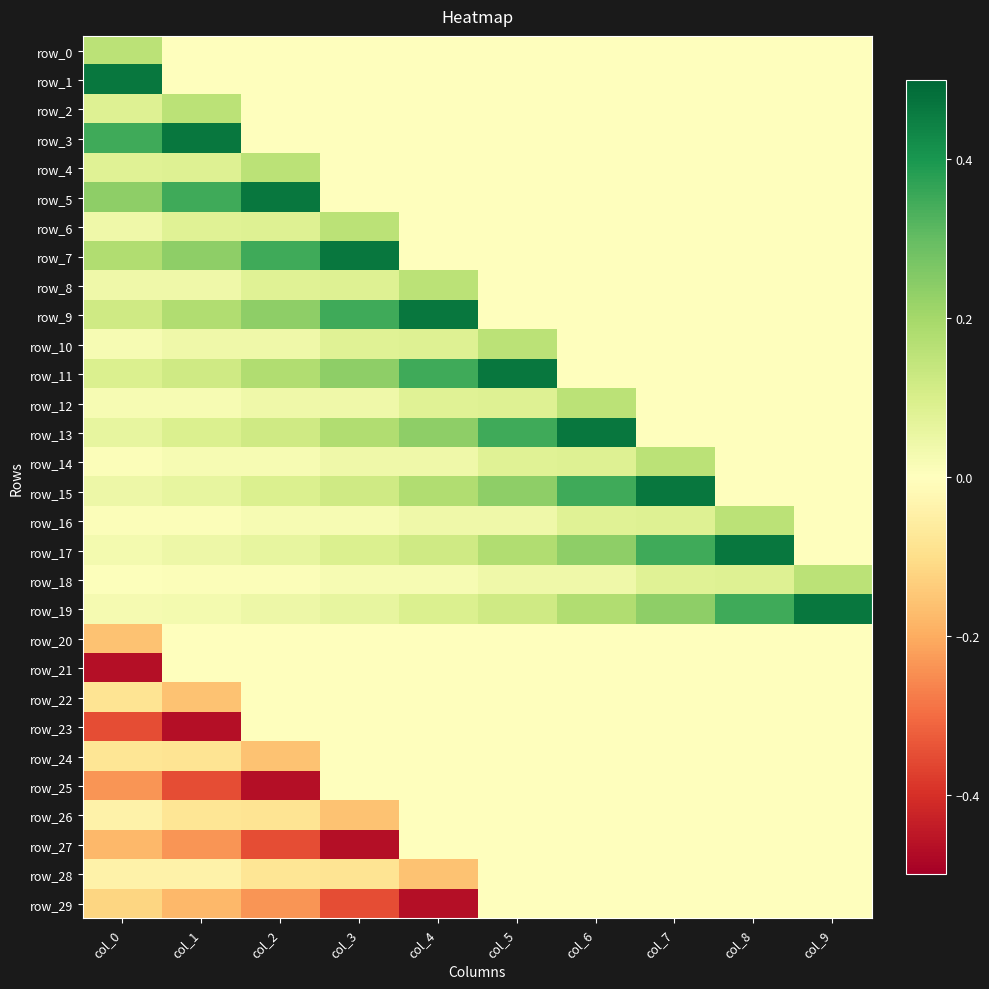

What is the highest value of the row_16 series?

0.2